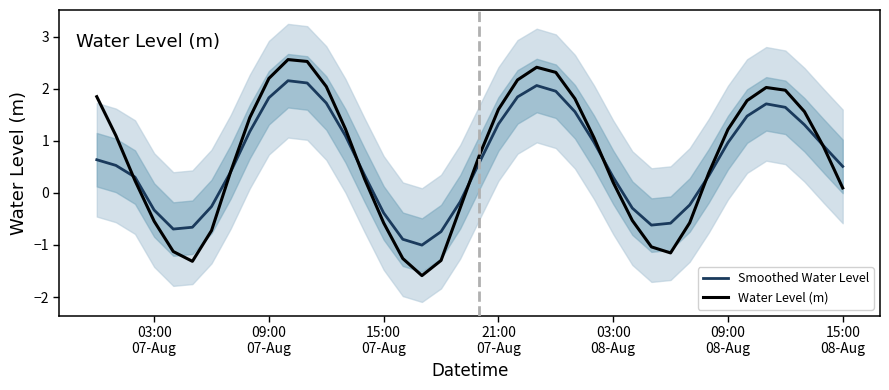

Reading left to right, extract all data points from this chart.

Smoothed Water Level: 0.6	0.5	0.3	-0.3	-0.7	-0.7	-0.3	0.4	1.2	1.8	2.2	2.1	1.7	1.1	0.3	-0.4	-0.9	-1.0	-0.7	-0.2	0.6	1.3	1.8	2.1	2.0	1.6	1.0	0.3	-0.3	-0.6	-0.6	-0.2	0.3	1.0	1.5	1.7	1.6	1.3	0.9	0.5
Water Level (m): 1.8	1.1	0.2	-0.5	-1.1	-1.3	-0.7	0.4	1.4	2.2	2.6	2.5	2.0	1.2	0.3	-0.6	-1.3	-1.6	-1.3	-0.3	0.7	1.6	2.2	2.4	2.3	1.8	1.1	0.2	-0.5	-1.0	-1.2	-0.6	0.4	1.2	1.8	2.0	2.0	1.6	0.9	0.1